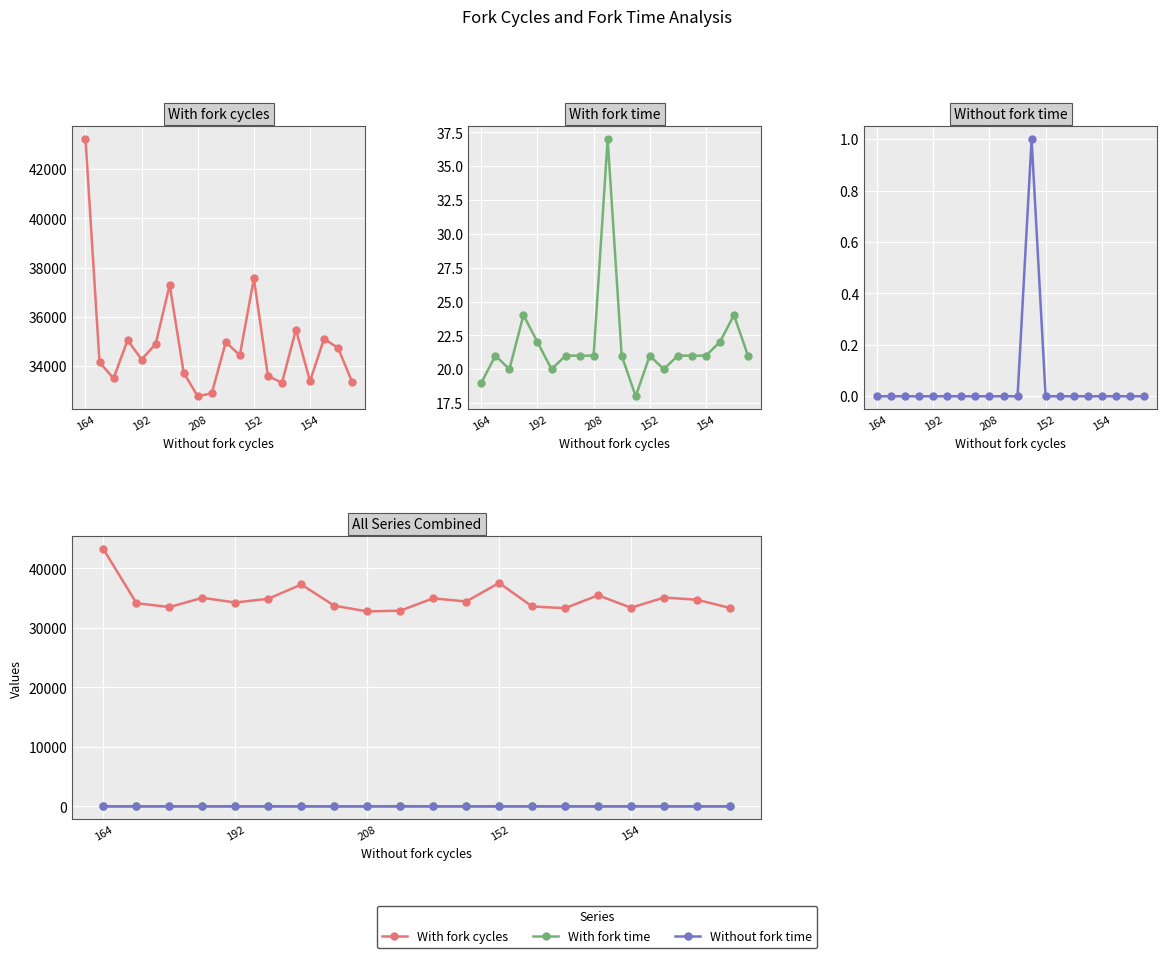

Between 7 and 15, which is larger?

15